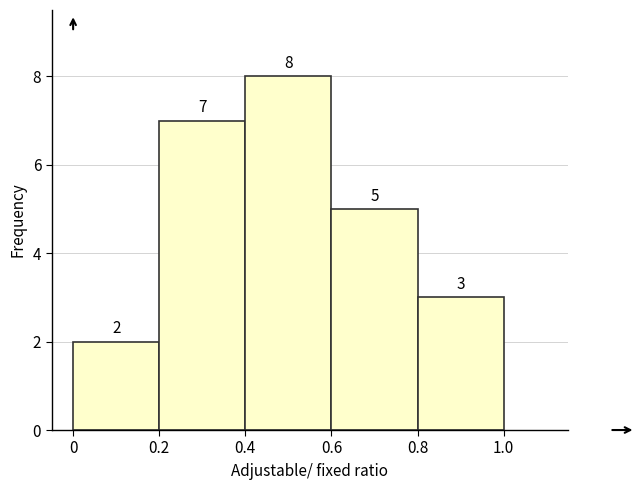

Which range on the x-axis has the tallest bar?

0.4 to 0.6